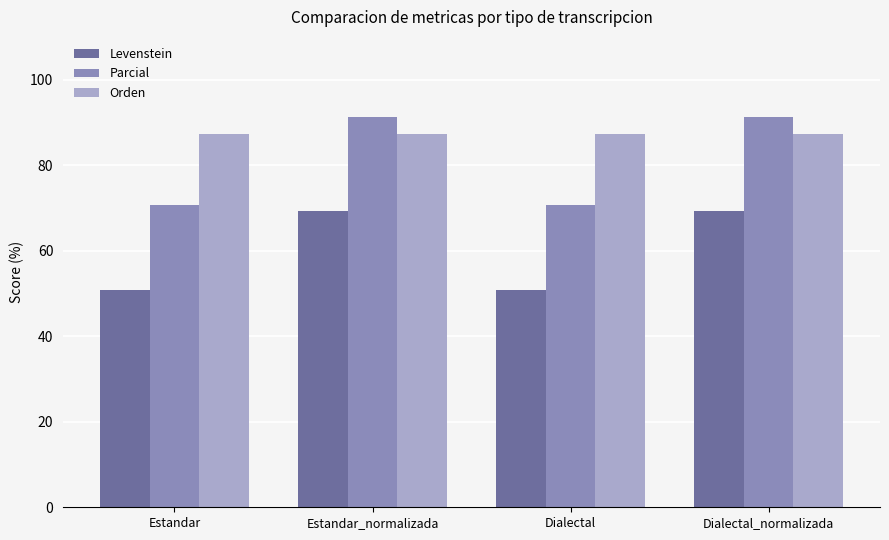

Rank the series by their maximum value, from highest to lowest.

Parcial, Orden, Levenstein